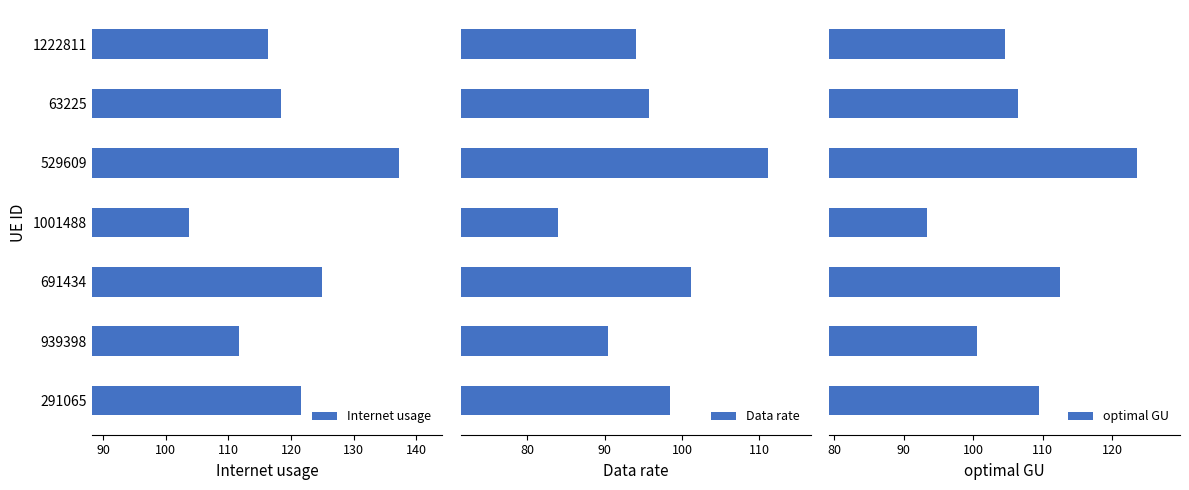

Does the chart contain any negative values?

No